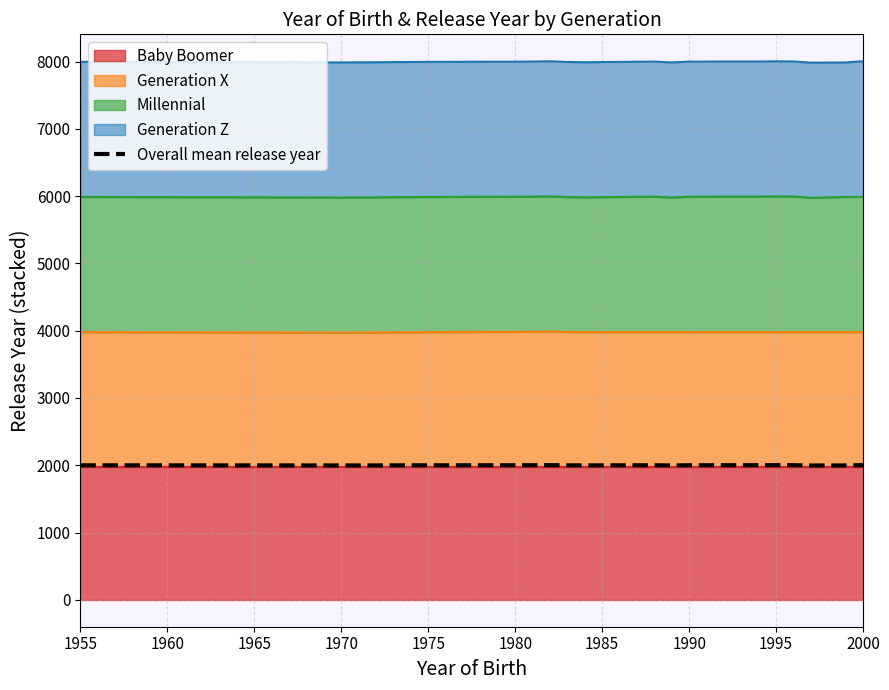

Reading left to right, extract all data points from this chart.

1999.0	1996.9	1997.4	1998.2	1998.9	1999.6	1999.7	2000.2	2001.2	1998.5	1997.5	1998.3	2000.0	1996.9	1999.8	2000.3	2000.3	2001.0	2000.5	1996.0	1996.8	2001.2